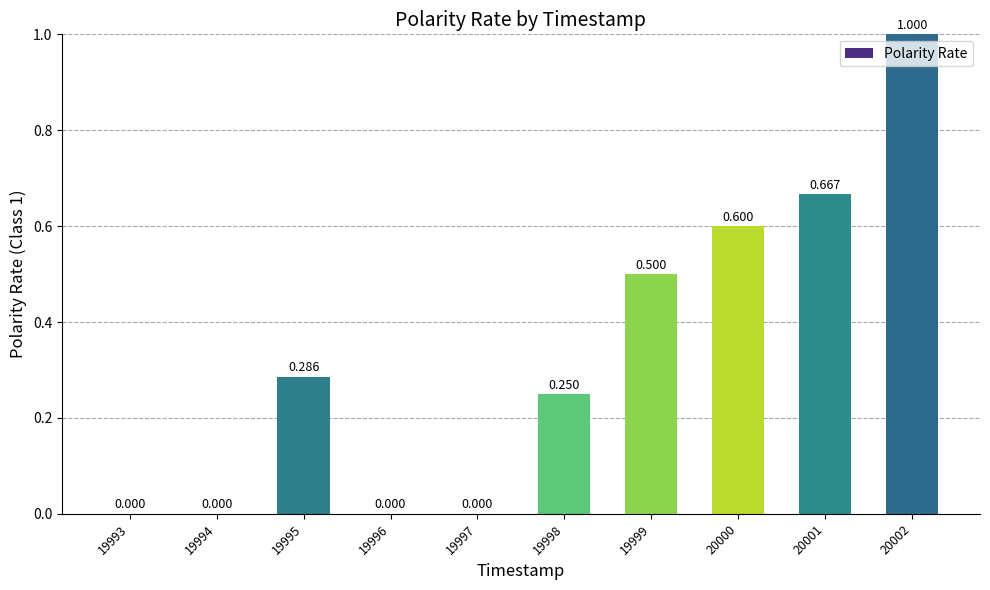

How many data points does each series have?

10